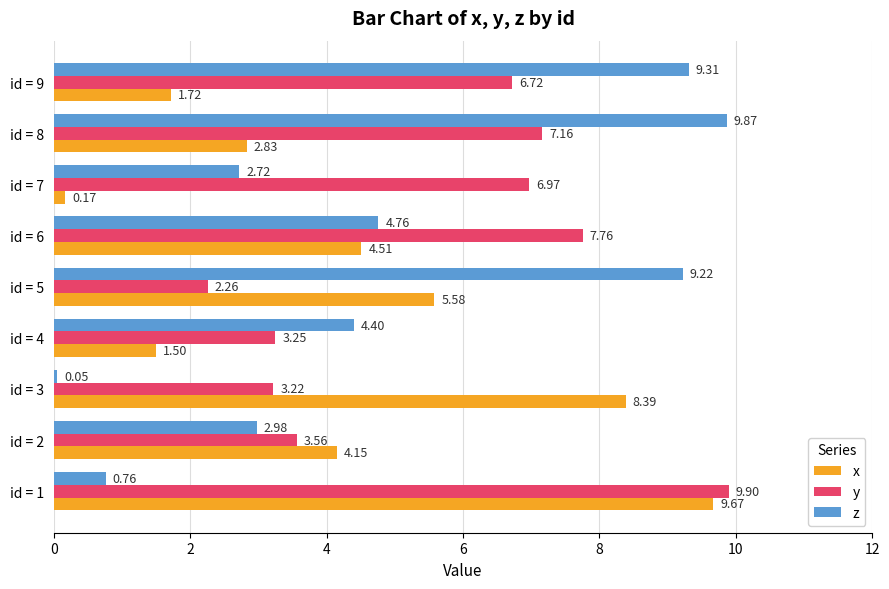

What is the maximum value shown in the chart?

9.9